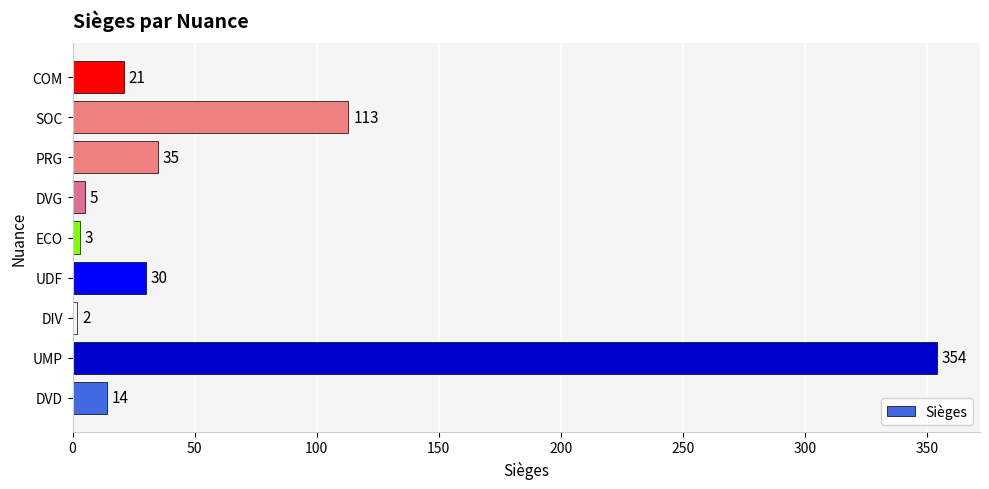

At which category does the chart reach its peak across all series?

UMP